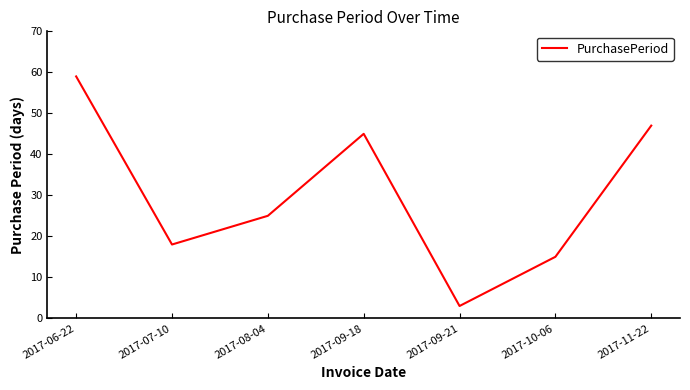

Approximately how many times larger is the value at 2017-10-06 compared to 2017-07-10?

0.8